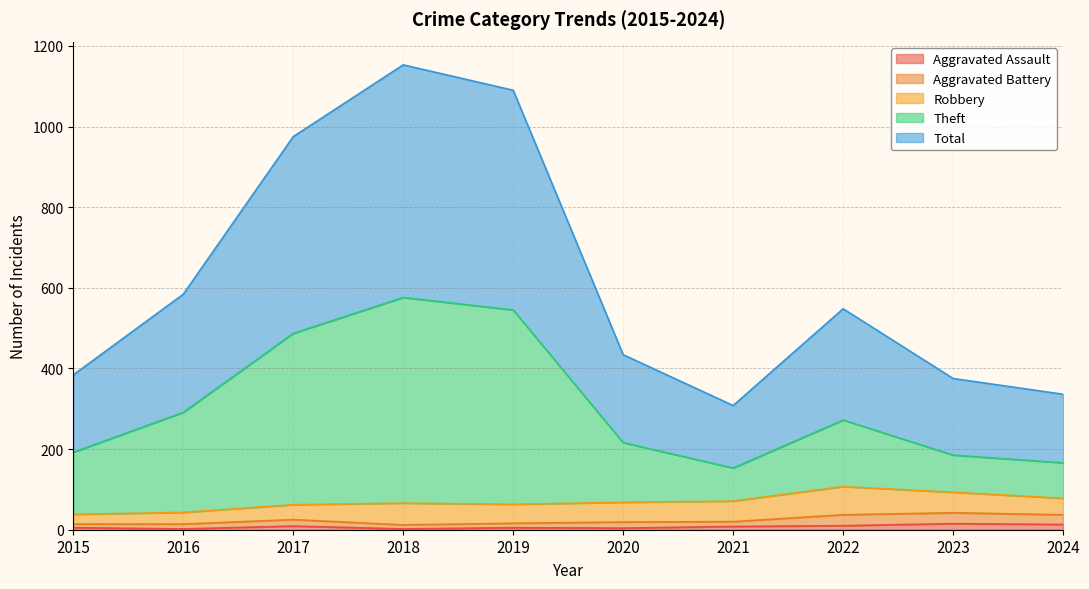

The Aggravated Assault series shows 5 at 2019. True or false?

True